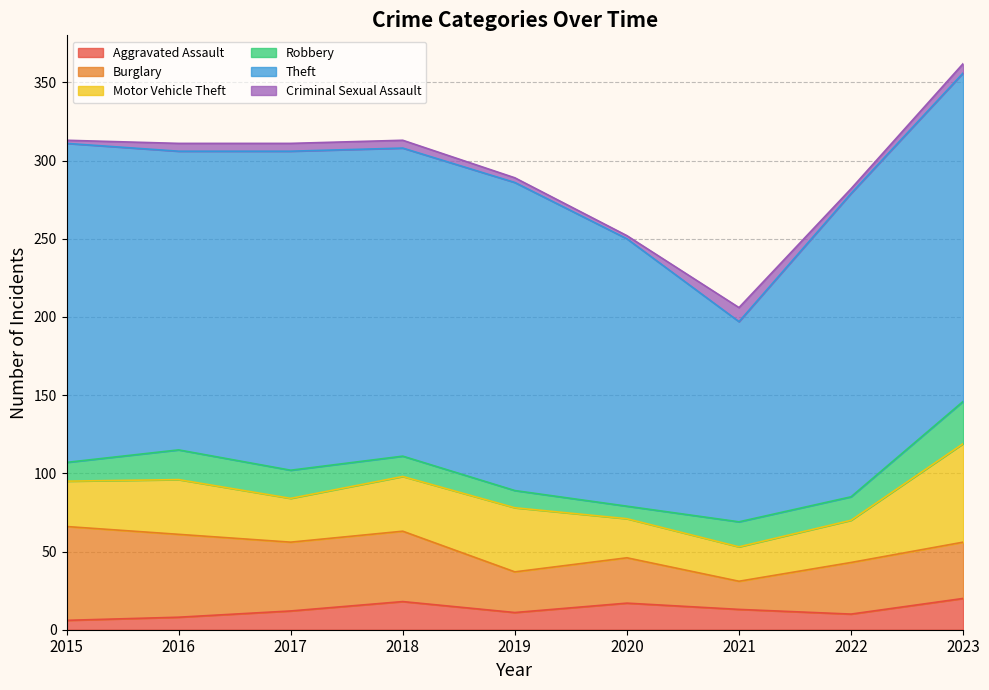

True or false: Theft and Aggravated Assault cross at least once.

False